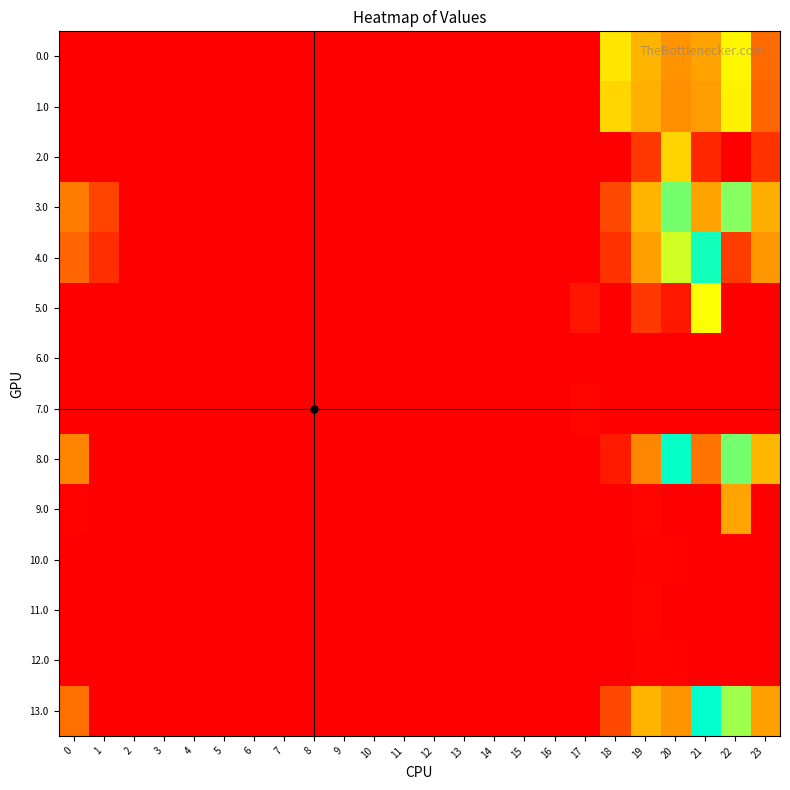

Between 12 and 19, which series saw the biggest shift?

13.0